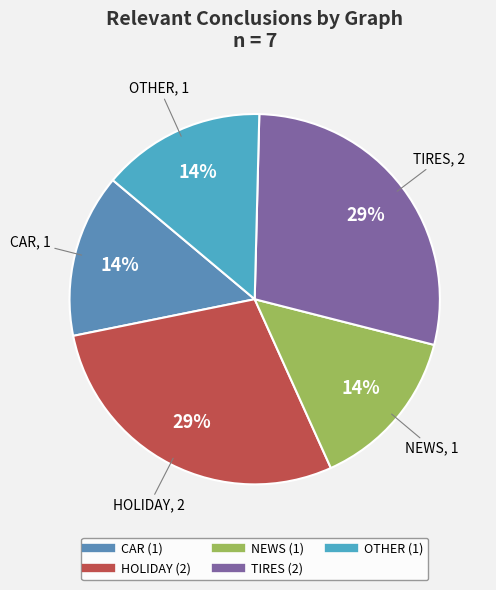

The TIRES slice represents 38% of the pie. True or false?

False